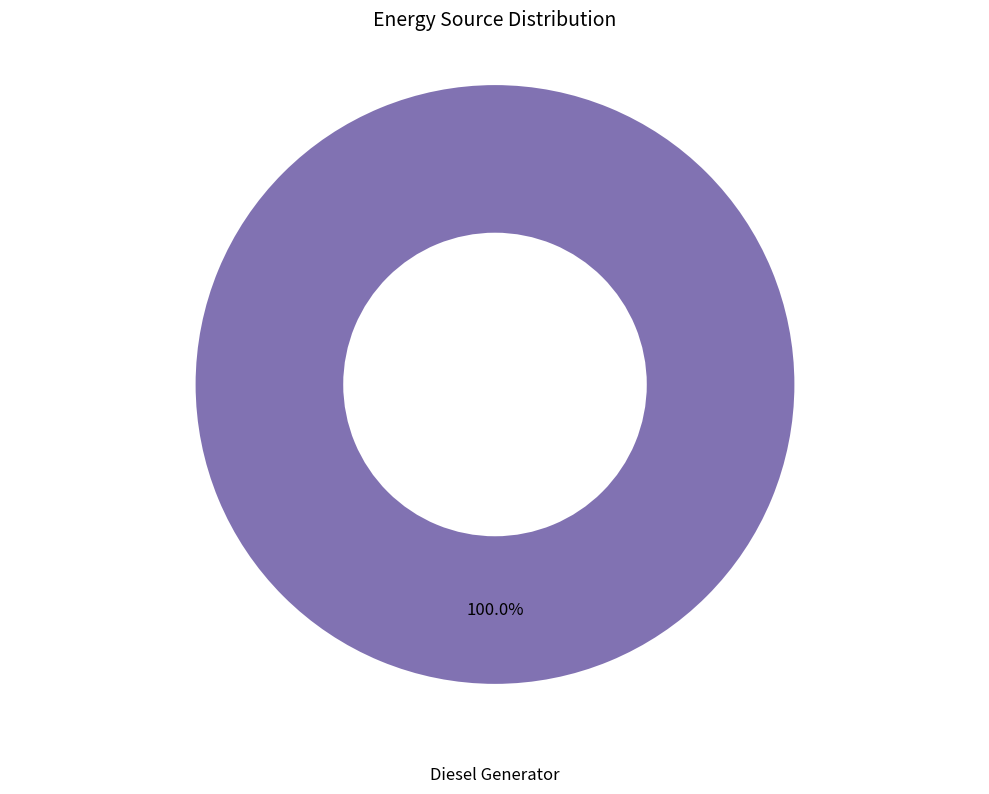

Is there any slice that represents more than half of the pie?

Yes